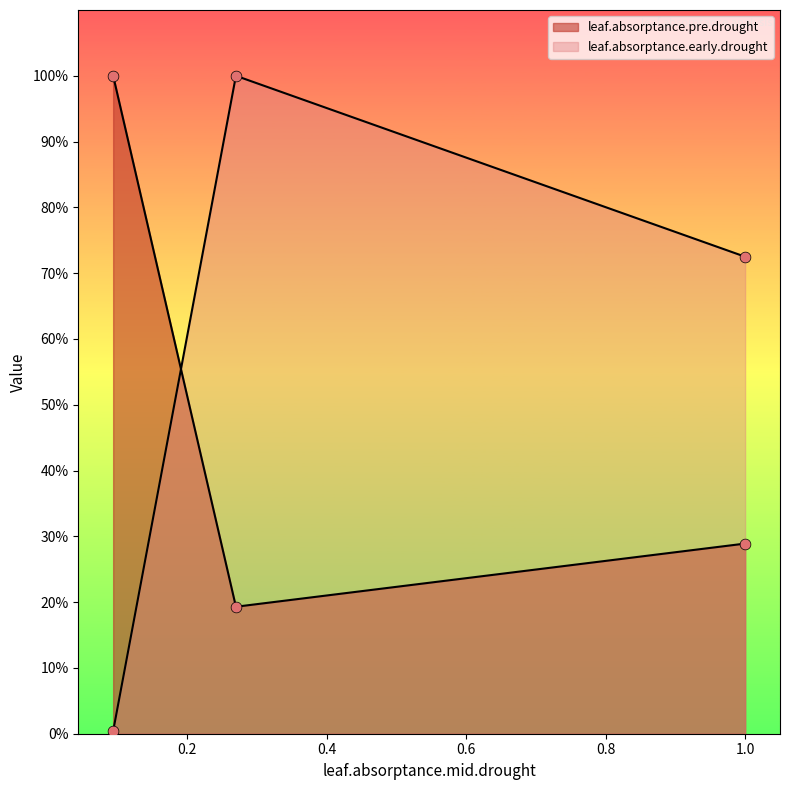

At how many categories does at least one series exceed 0?

3